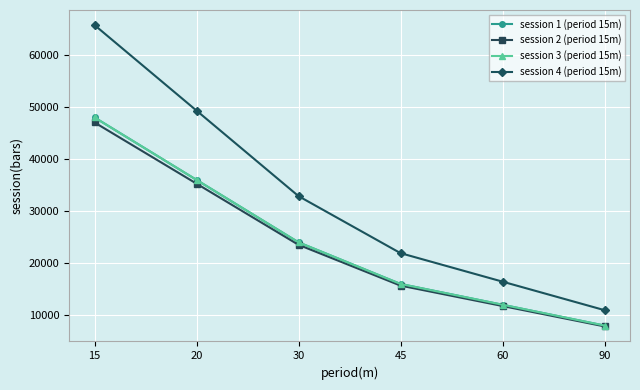

Reading left to right, list all the values displayed in this chart.

session 1 (period 15m): 15=48000	20=36000	30=24000	45=16000	60=12000	90=8000
session 2 (period 15m): 15=47040	20=35280	30=23520	45=15680	60=11760	90=7840
session 3 (period 15m): 15=48000	20=36000	30=24000	45=16000	60=12000	90=8000
session 4 (period 15m): 15=65760	20=49320	30=32880	45=21920	60=16440	90=10960